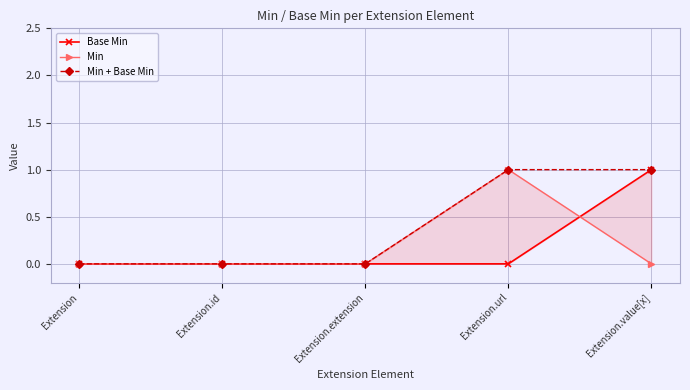

The value of Base Min at Extension.url is 1. True or false?

False